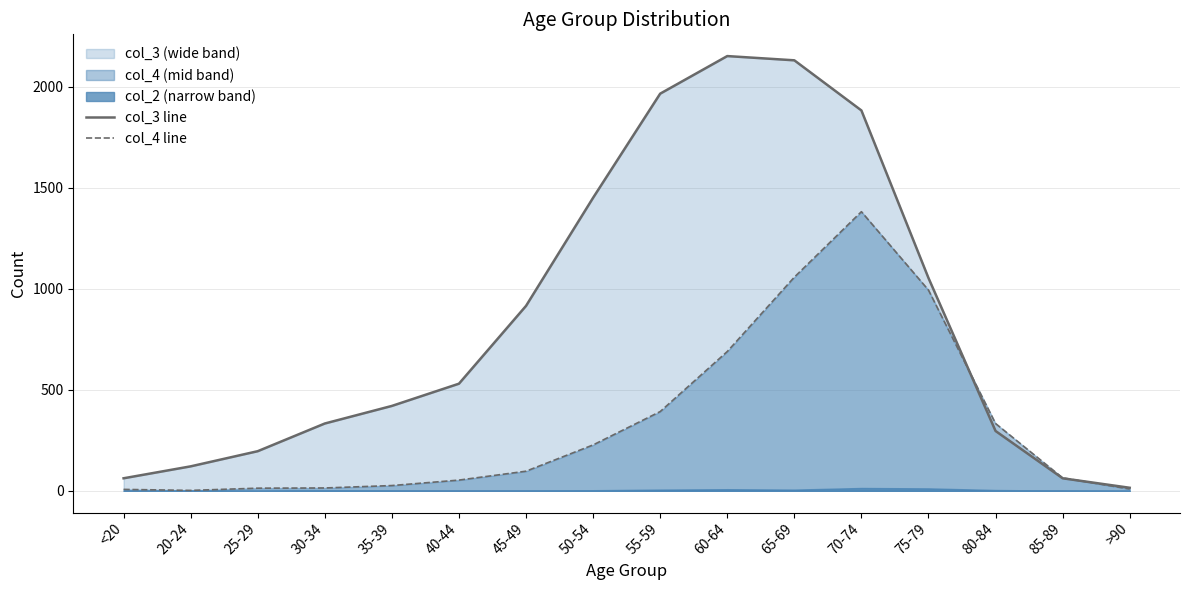

Does the chart have visible grid lines?

Yes